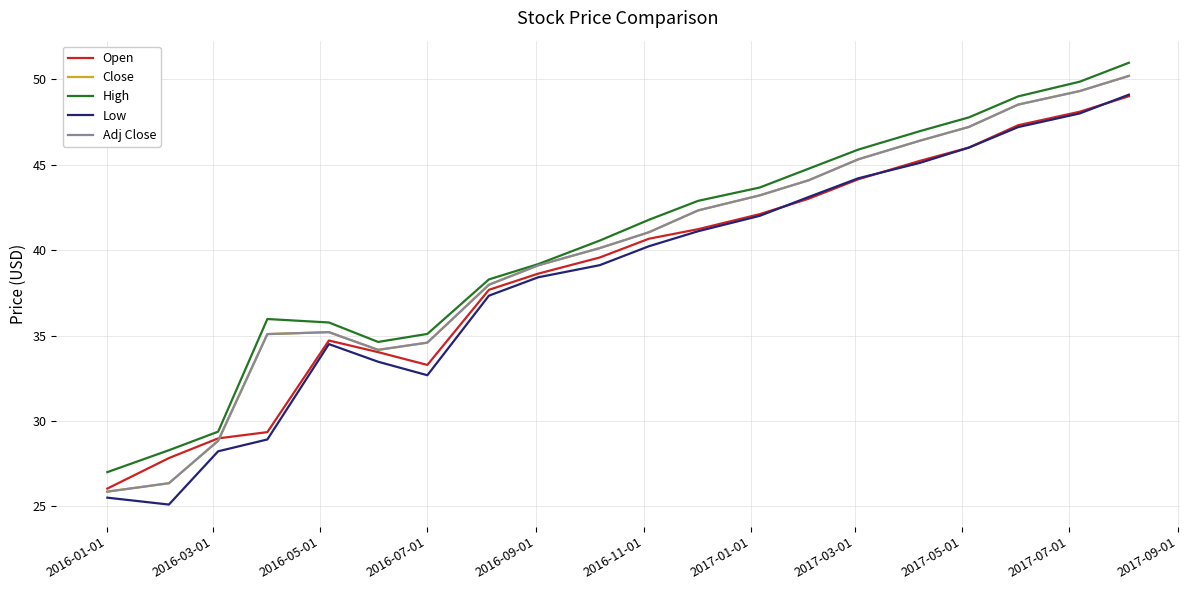

Is this an area chart (filled region under the line)?

No